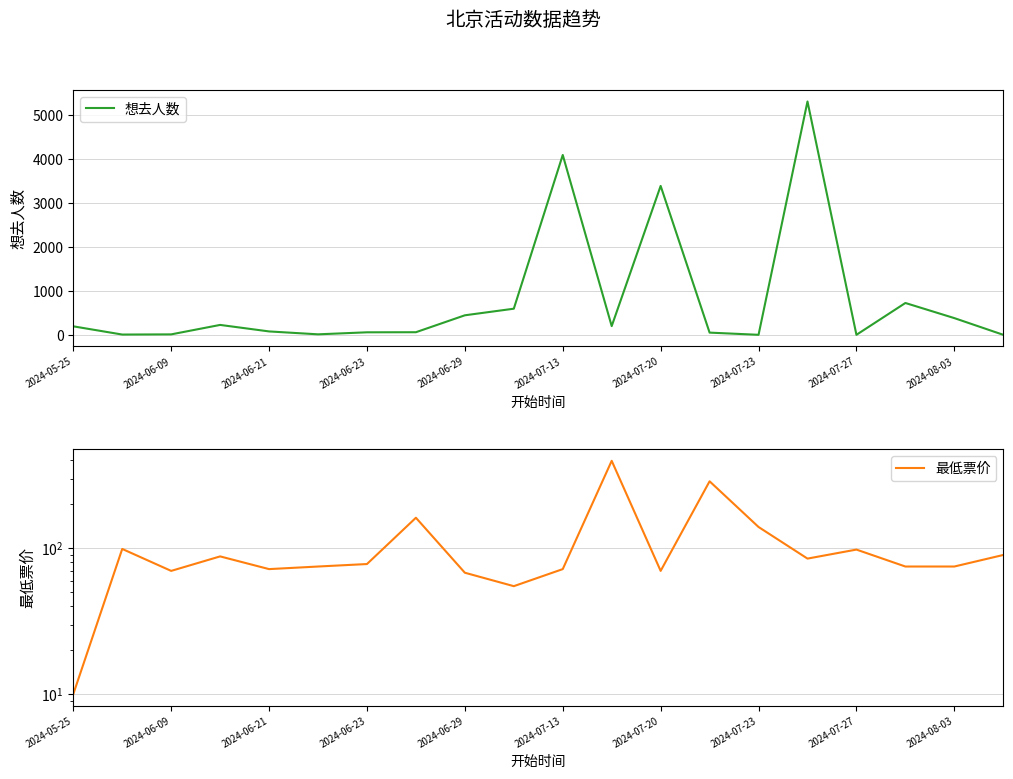

Reading left to right, transcribe all the data shown in this chart.

想去人数: 194	7	11	226	78	12	58	60	445	595	4092	199	3388	51	1	5309	1	725	381	1
最低票价: 10	99	70	88	72	75	78	162	68	55	72	398	70	288	140	85	98	75	75	90